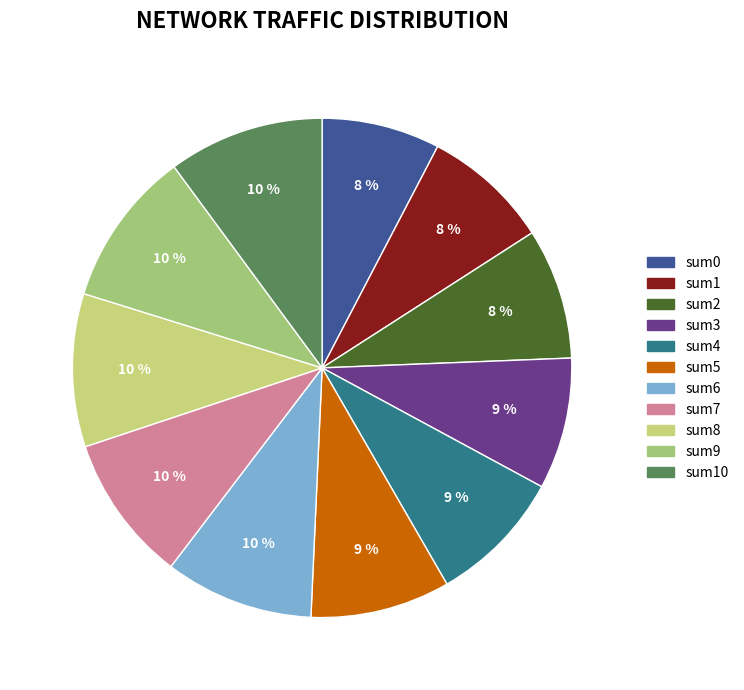

How many slices are in this pie chart?

11